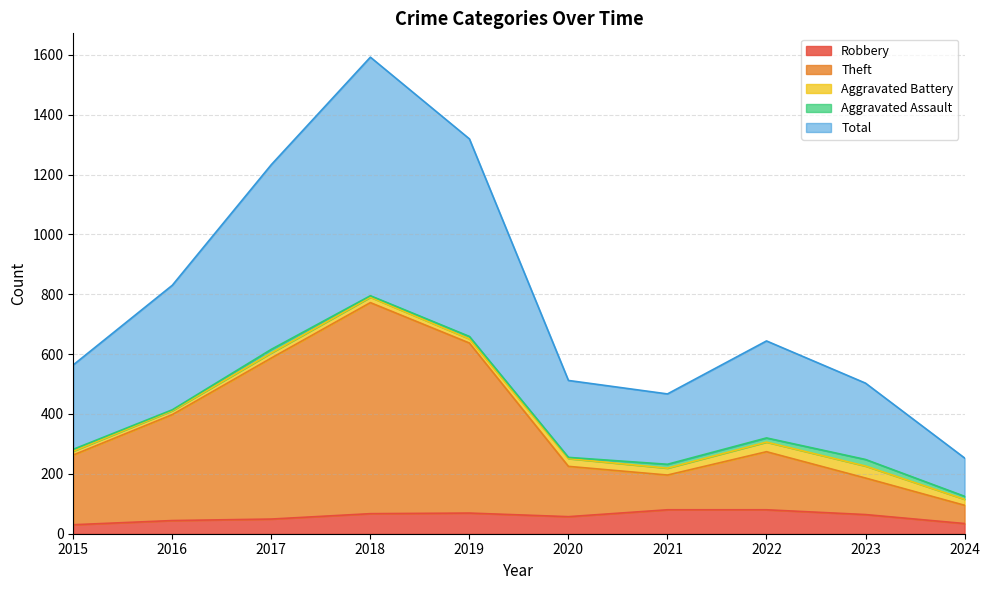

What is the maximum value for Robbery?

80